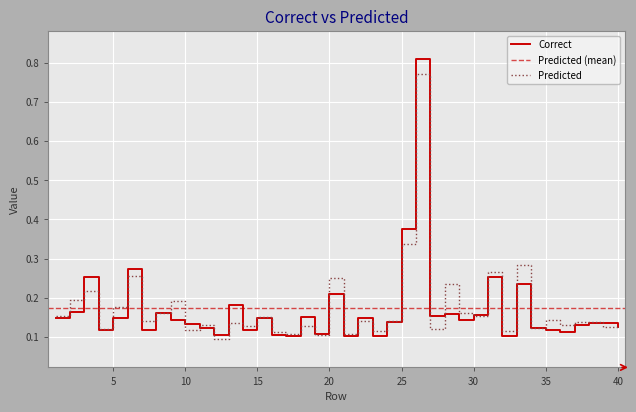

What is the average value of the Predicted series?

0.2